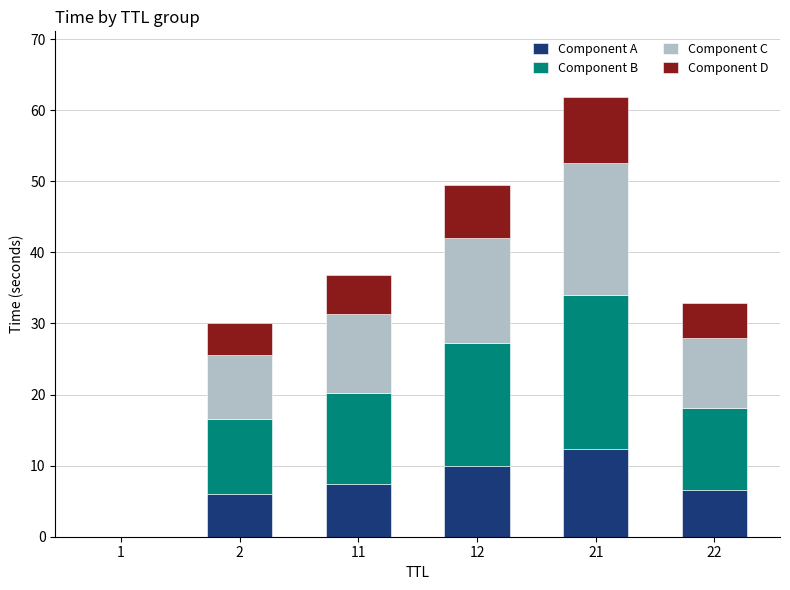

At which category is the sum across all series the highest?

21